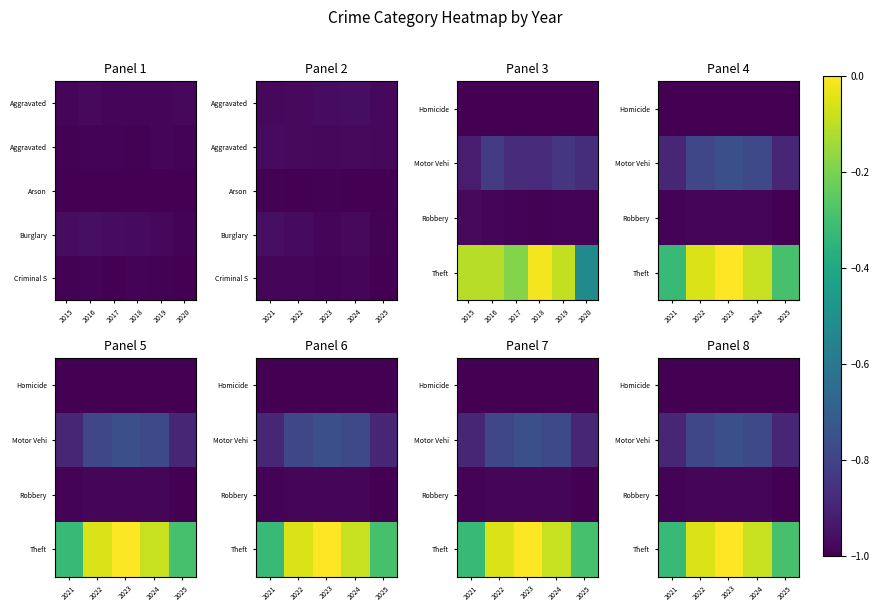

At 2025, list the series in order from largest to smallest.

Theft, Motor Vehi, Homicide, Robbery, Criminal S